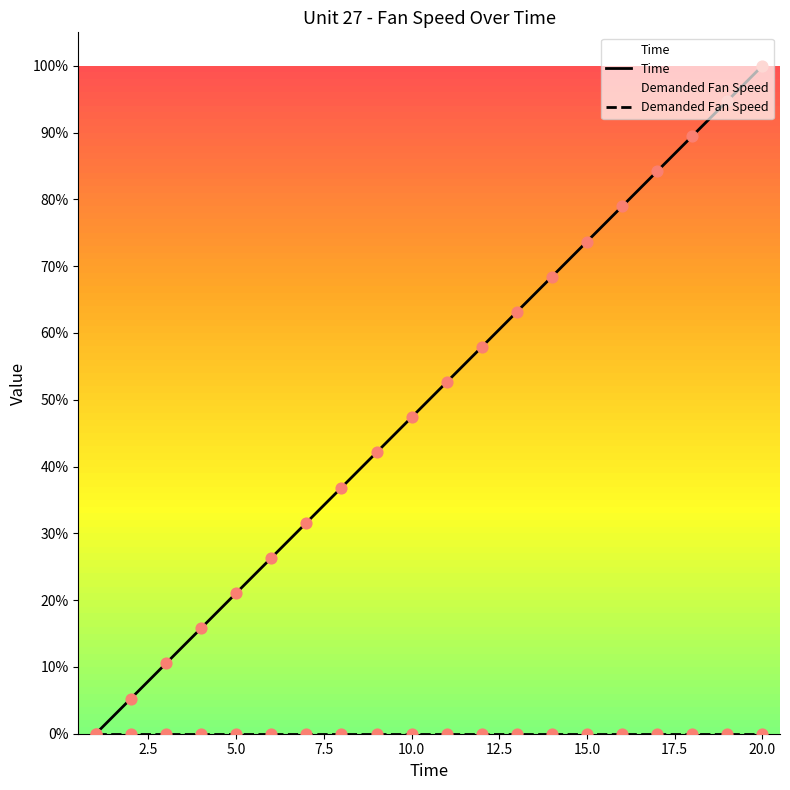

What are all the series names shown in the legend?

Time, Demanded Fan Speed